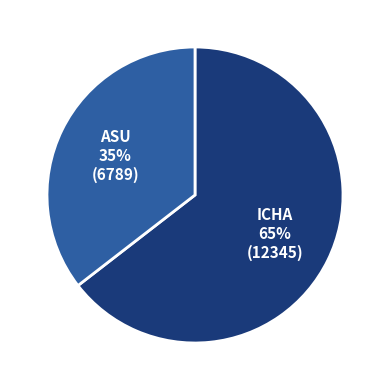

Does any single category account for the majority?

Yes